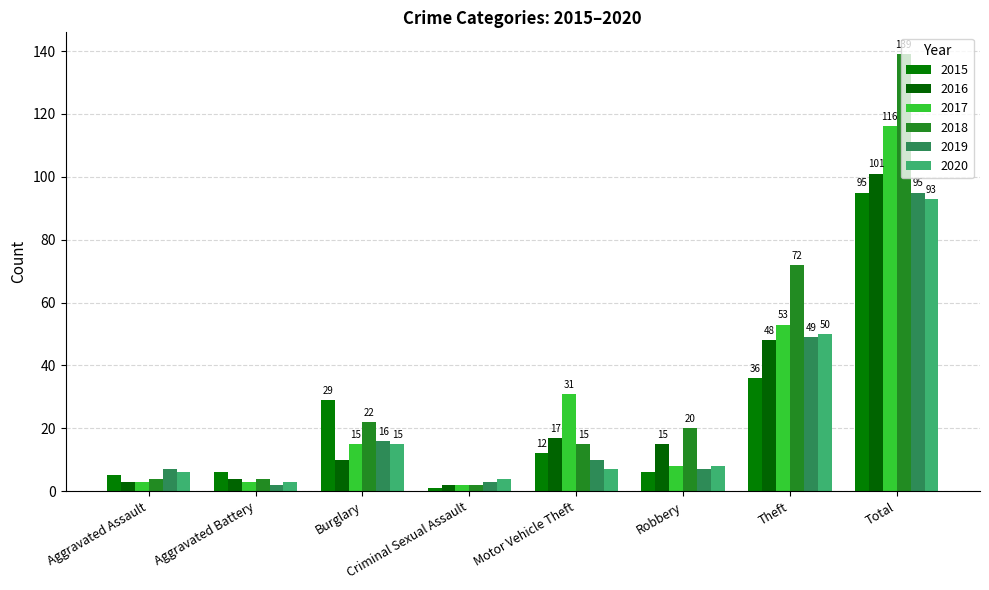

What is the difference between the second highest and minimum values in the 2017 series?

51